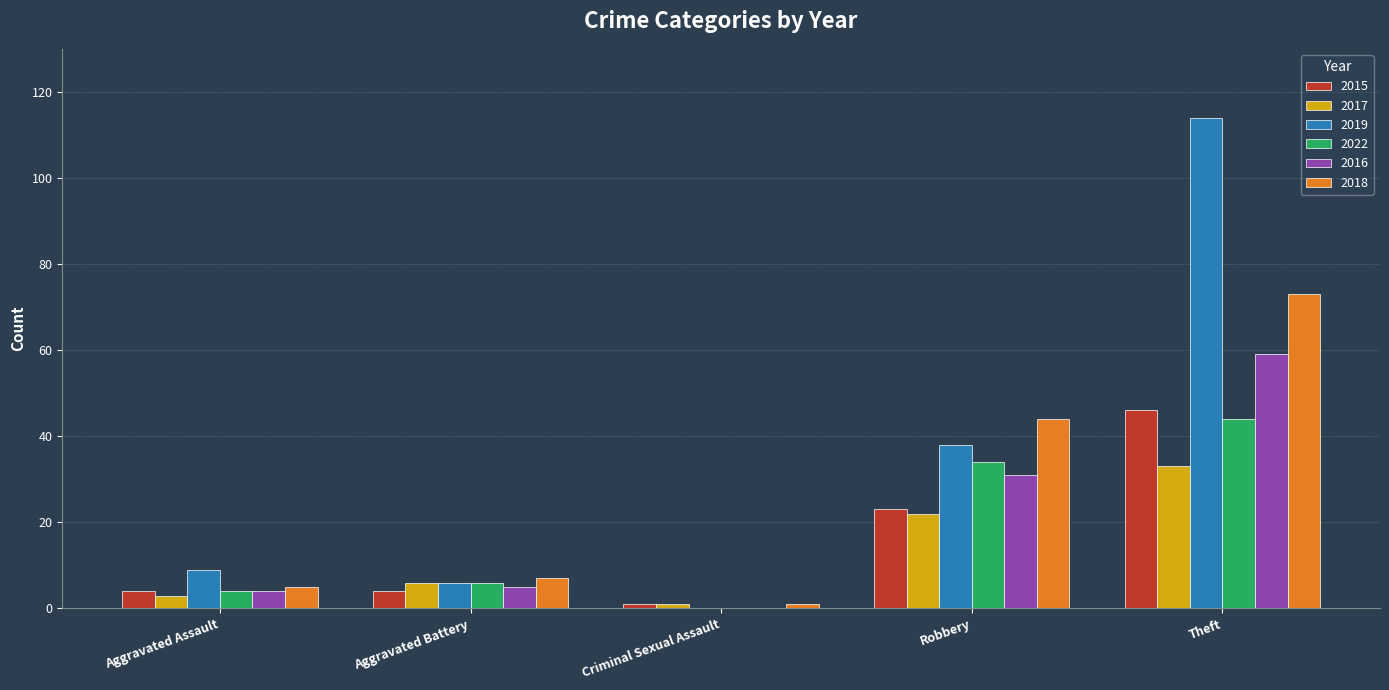

What is the sum of all 2015 values?

78